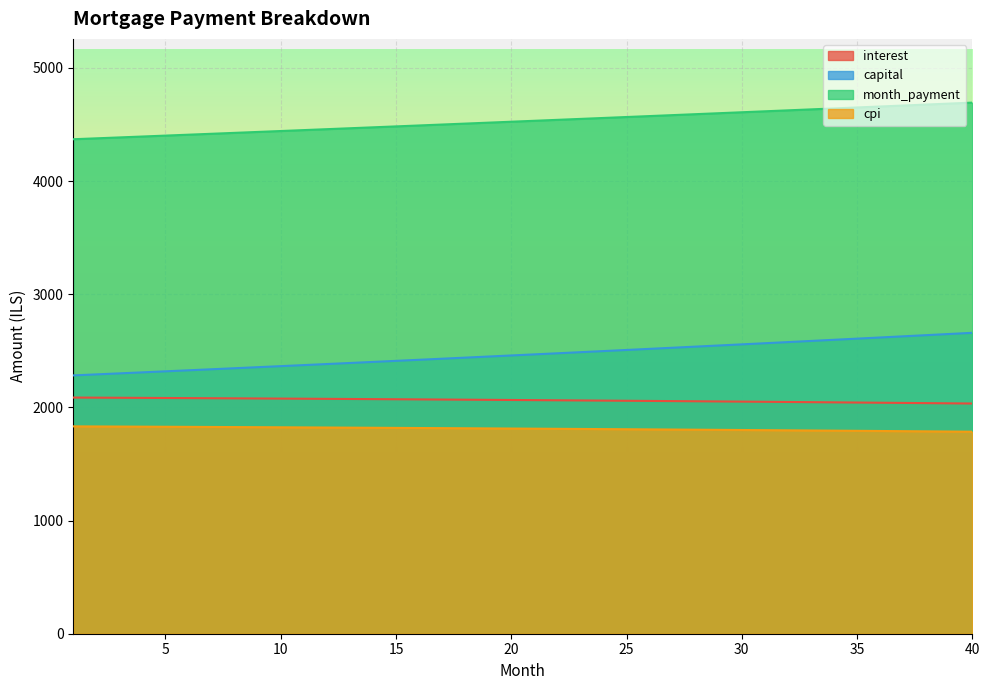

Is it true that interest equals 2072.1 at 15?

True